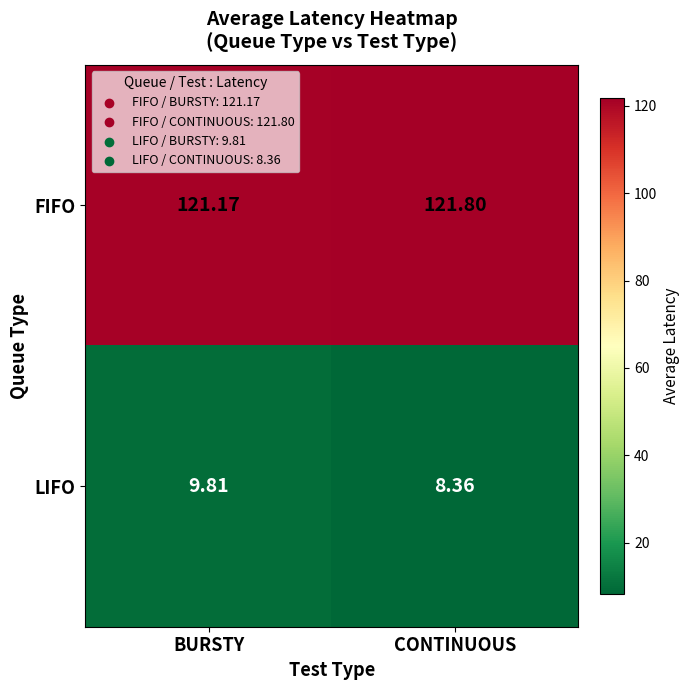

Which category has the highest value across all series?

CONTINUOUS